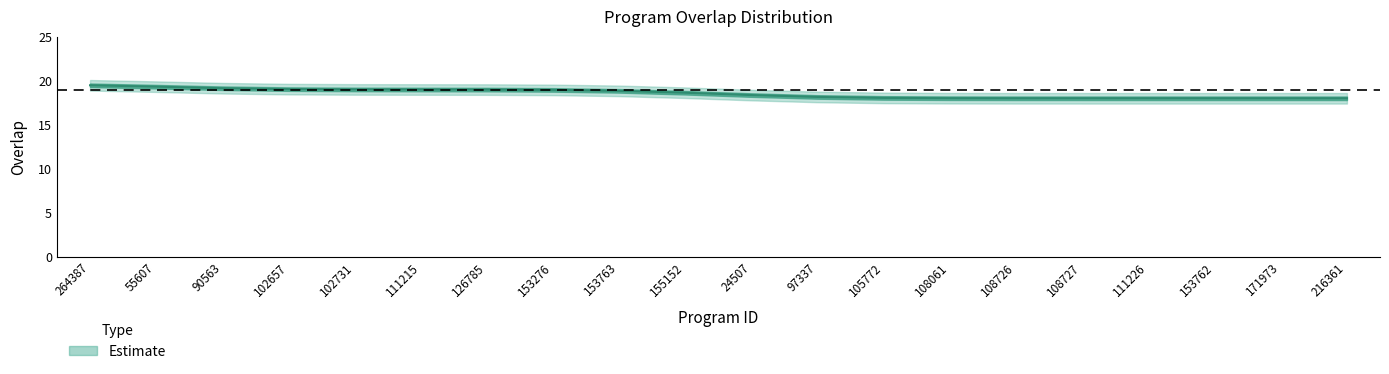

What value does the data have at 108061?

18